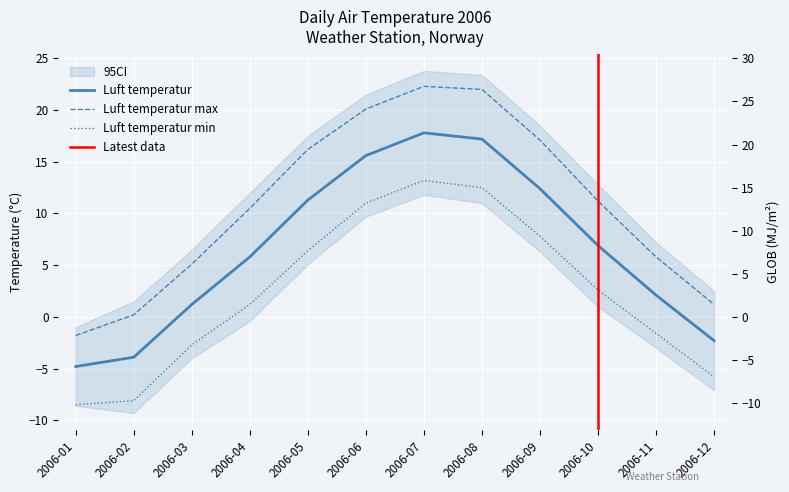

How many data points does each series have?

12